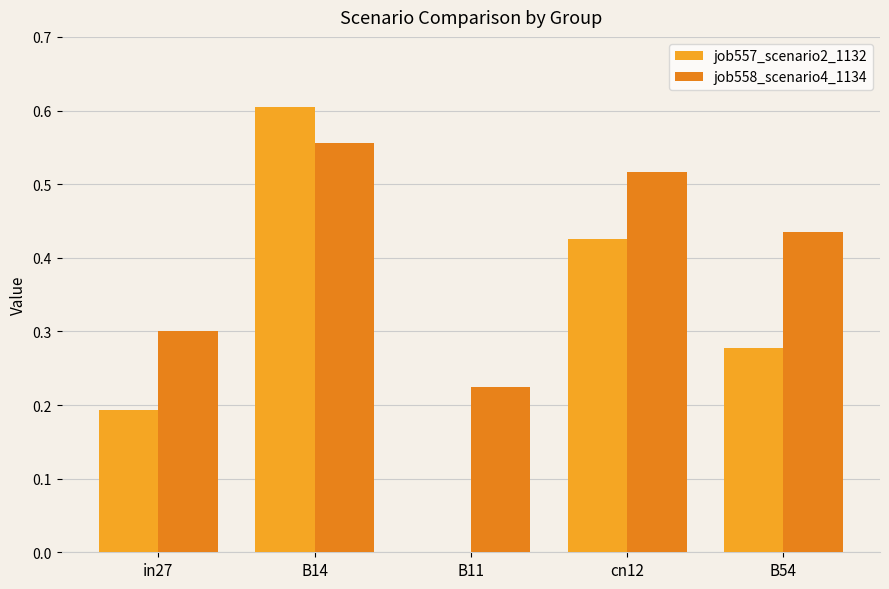

Is it true that job558_scenario4_1134 equals 0.4 at B54?

True